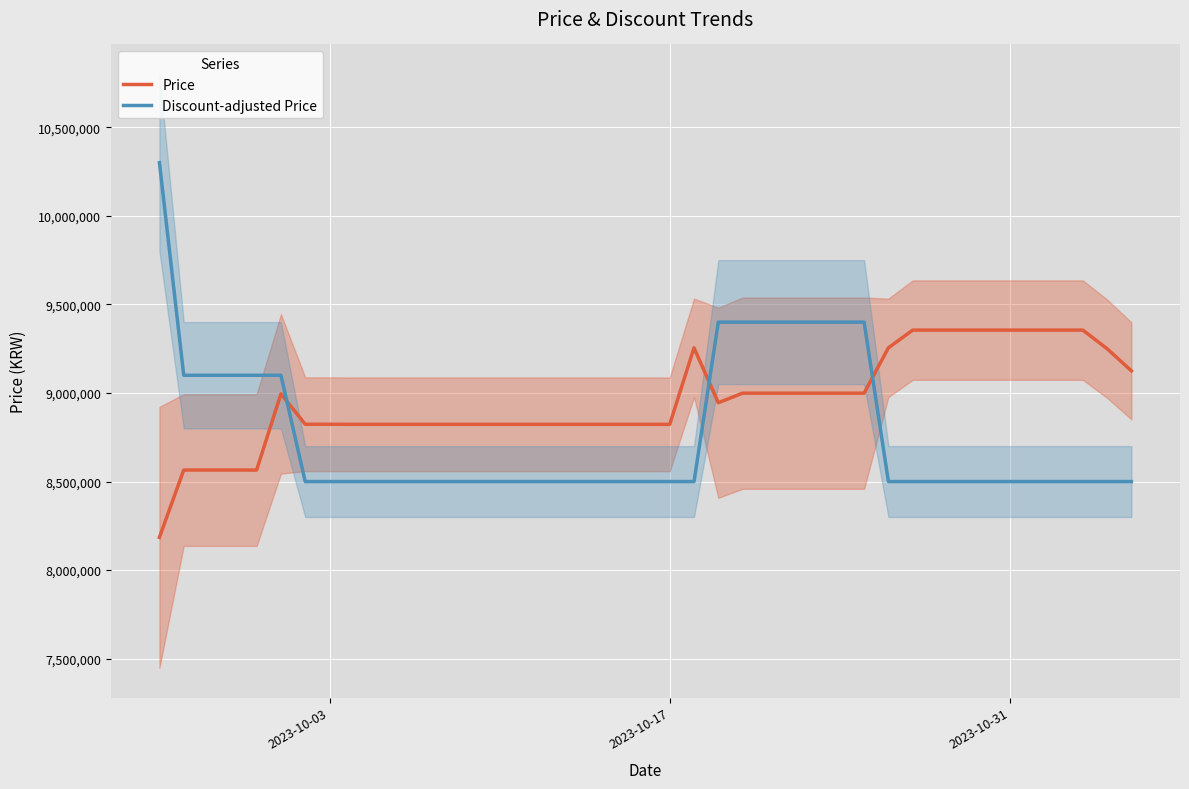

What is the minimum value for Discount-adjusted Price?

8500000